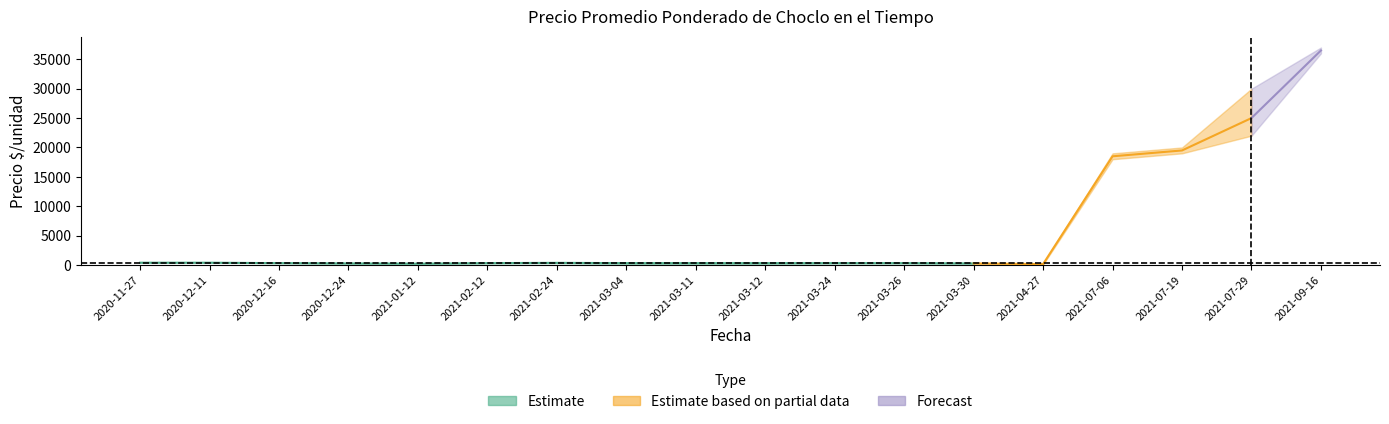

At which label is Precio promedio ponderado closest to 18335?

2021-07-06